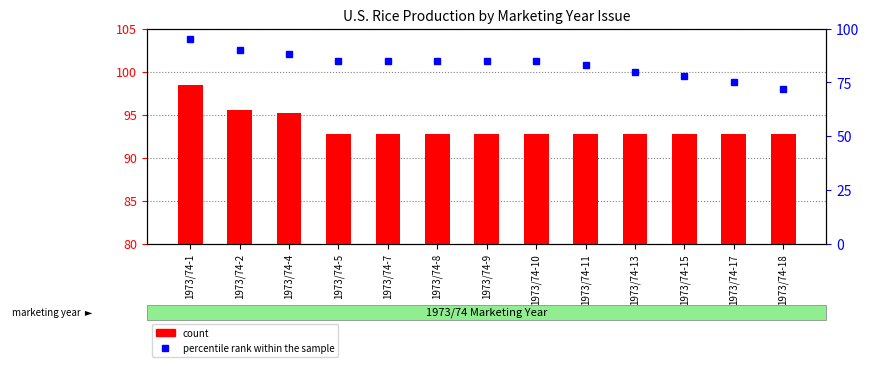

Does the chart contain any negative values?

No